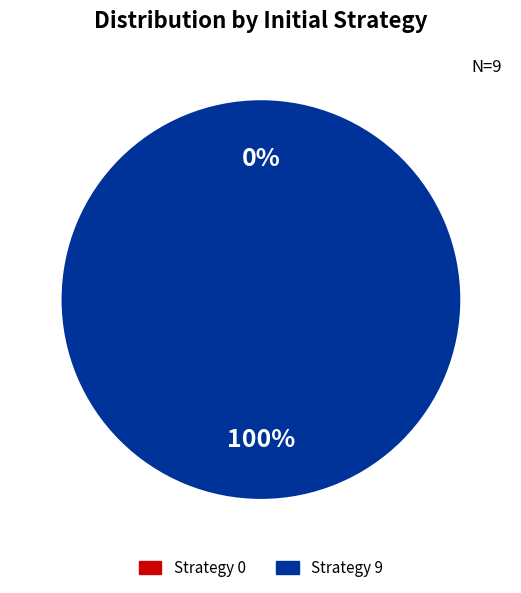

The Strategy 9 slice represents 88% of the pie. True or false?

False